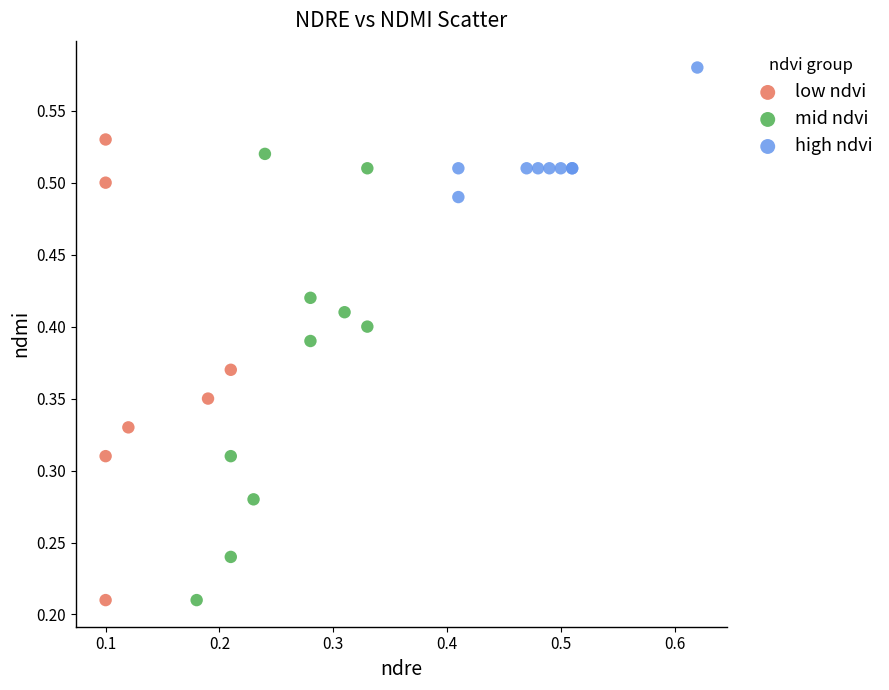

Which series reaches the maximum Y coordinate?

high ndvi